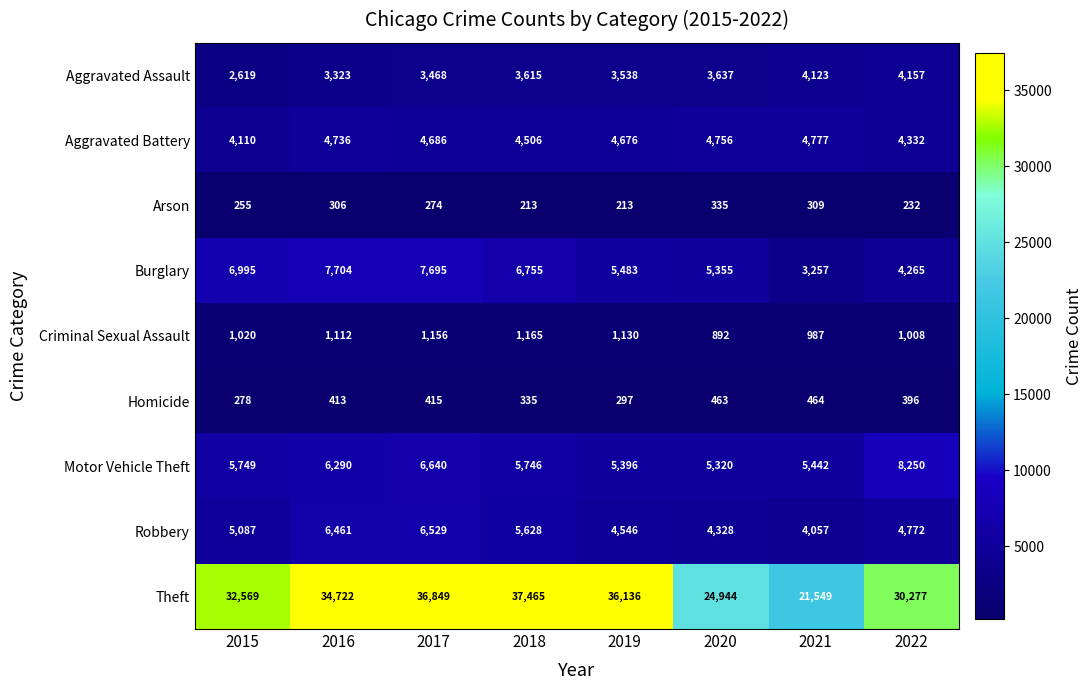

Which series has the largest total across all categories?

Theft